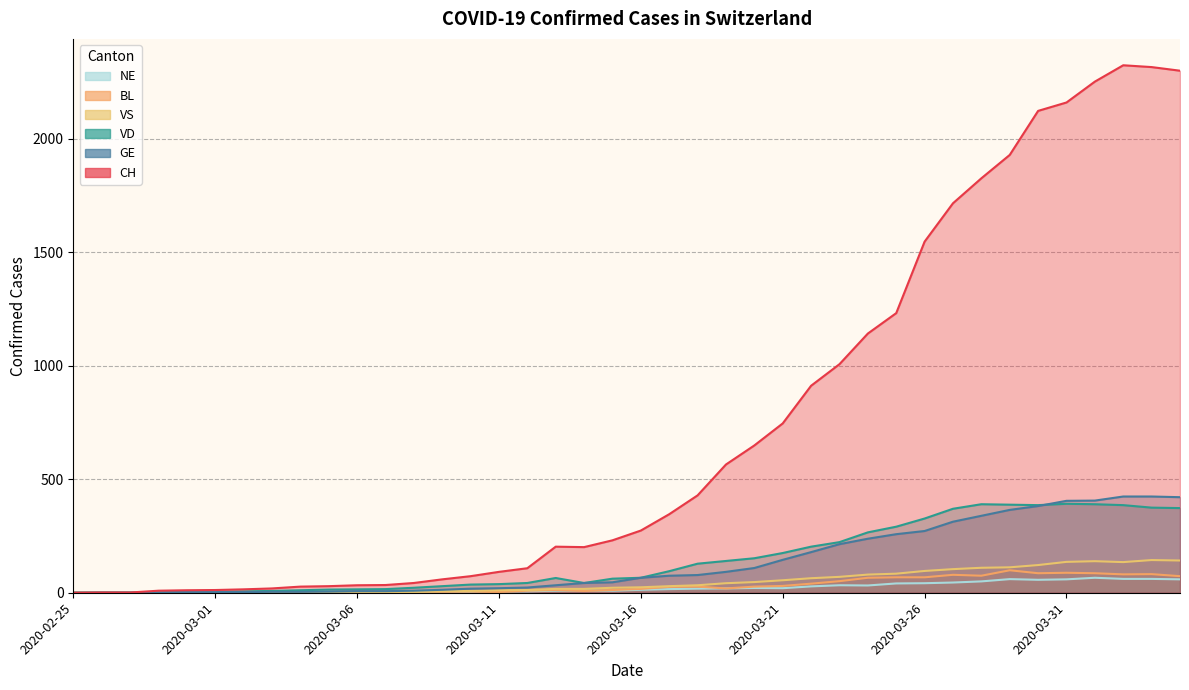

Which series has the widest spread of values?

CH